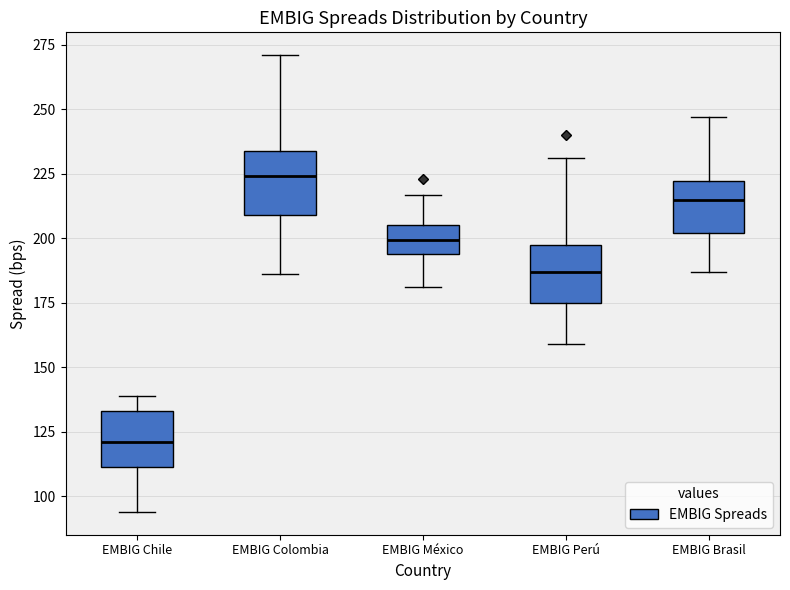

Where does the upper whisker of the box for EMBIG Brasil end on the y-axis? The values are not printed on the chart, so give them approximately, as read against the axis.

245